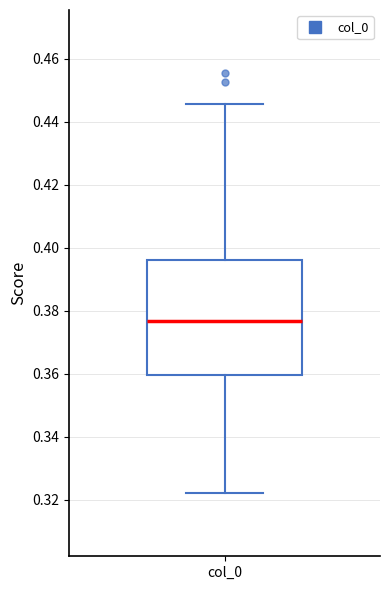

Where is the upper edge of the box for col_0 on the y-axis? The values are not printed on the chart, so give them approximately, as read against the axis.

0.396